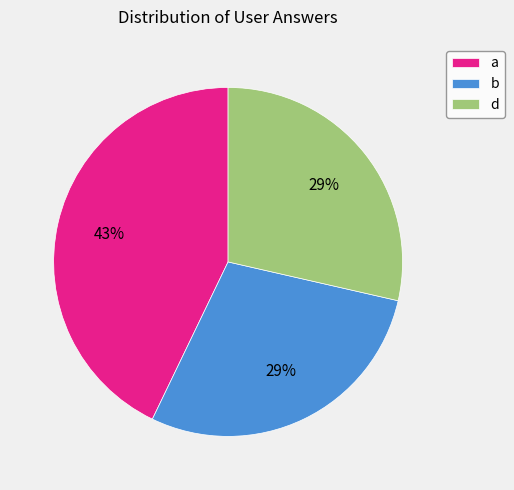

Count the number of slices in the pie.

3